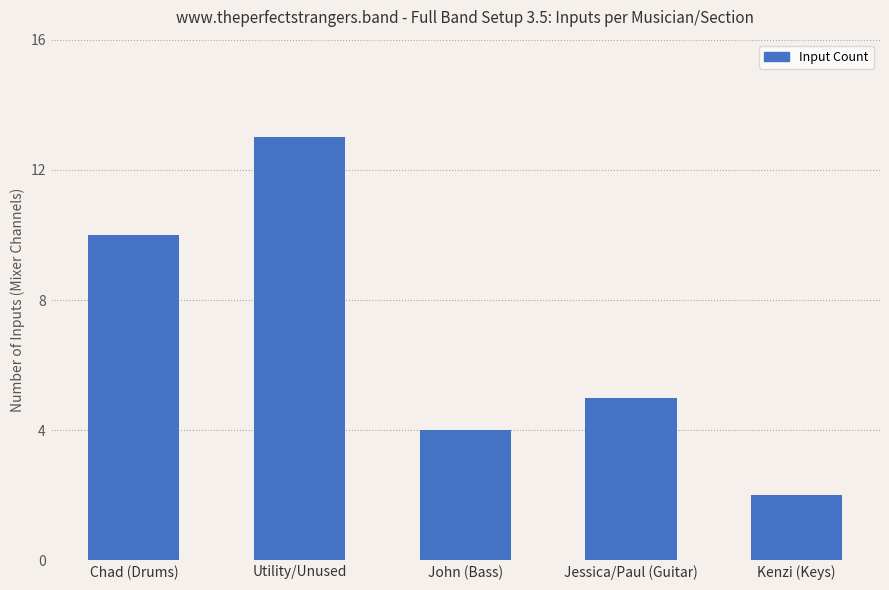

The chart shows a value of 8 at Jessica/Paul (Guitar). True or false?

False